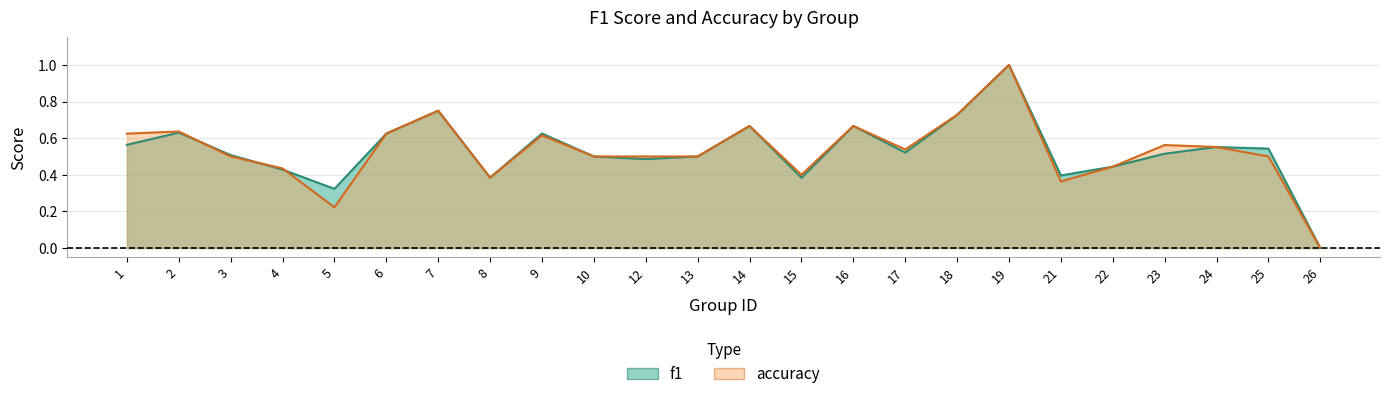

Rank the categories by f1 value from highest to lowest.

19, 7, 18, 14, 16, 2, 9, 6, 1, 24, 25, 17, 23, 3, 10, 13, 12, 22, 4, 21, 8, 15, 5, 26